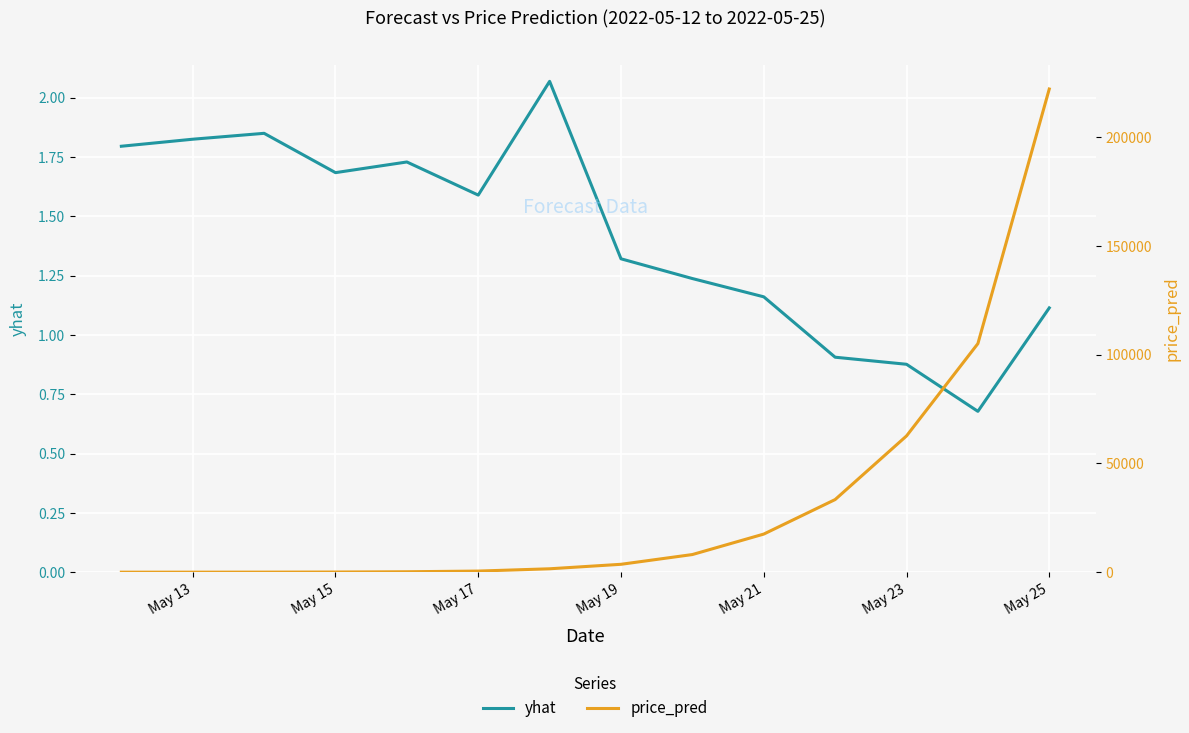

List the series in order of their peak value, highest first.

price_pred, yhat